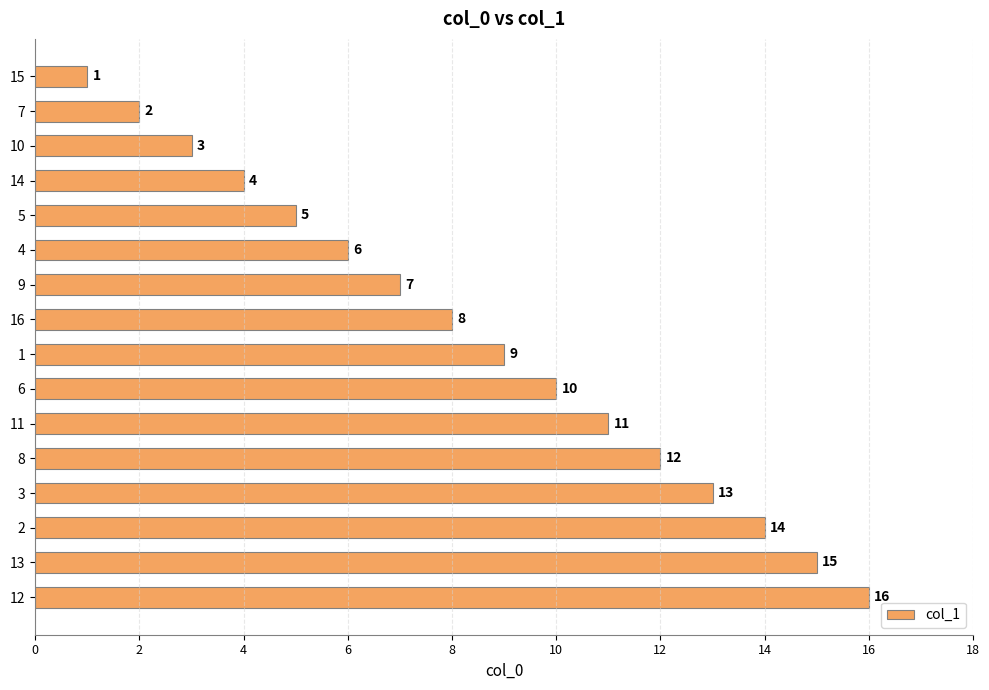

Which label corresponds to the largest value in the chart?

12